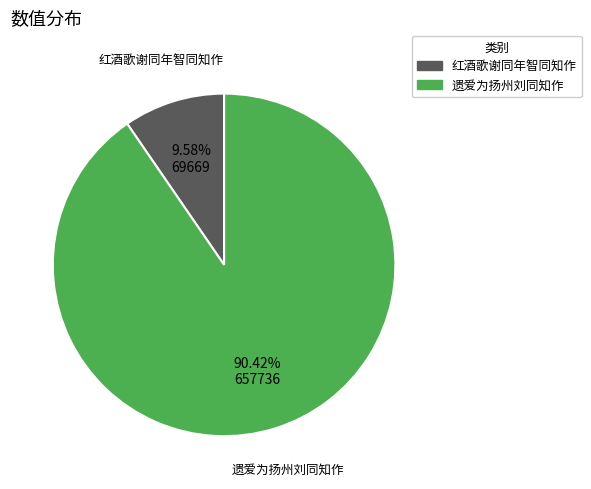

Which category has the biggest portion of the pie?

遗爱为扬州刘同知作